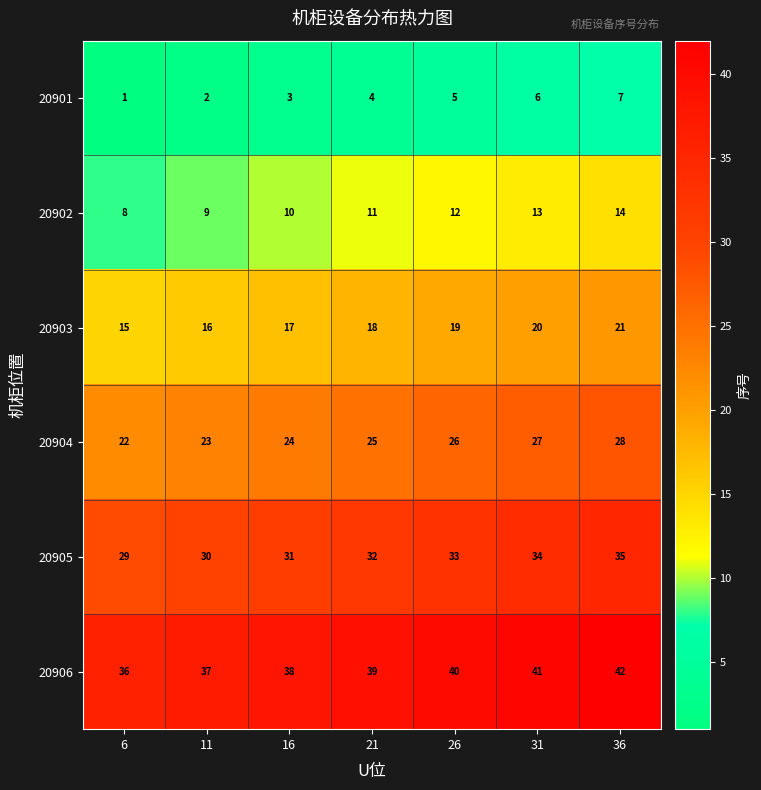

What value does the 20906 series have at 6?

36